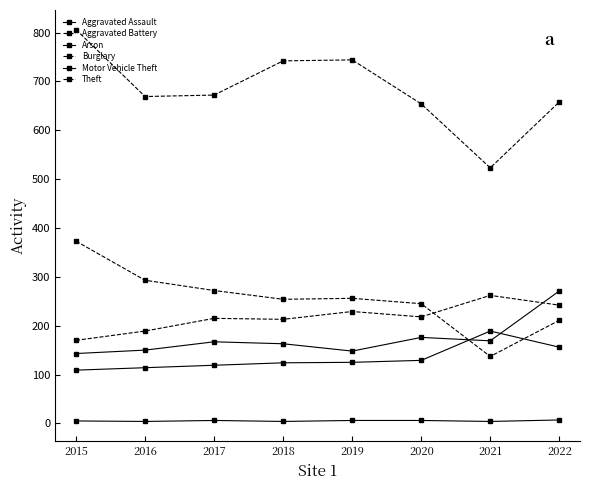

What is the value of the Arson point at the 5th from the left?

6